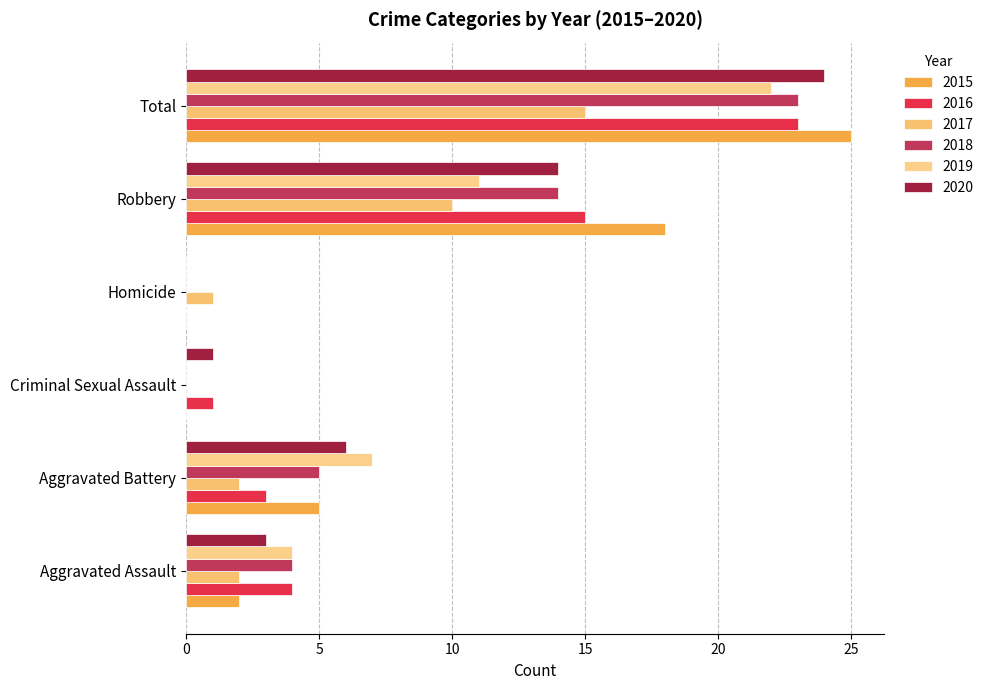

At how many categories does at least one series exceed 13?

2